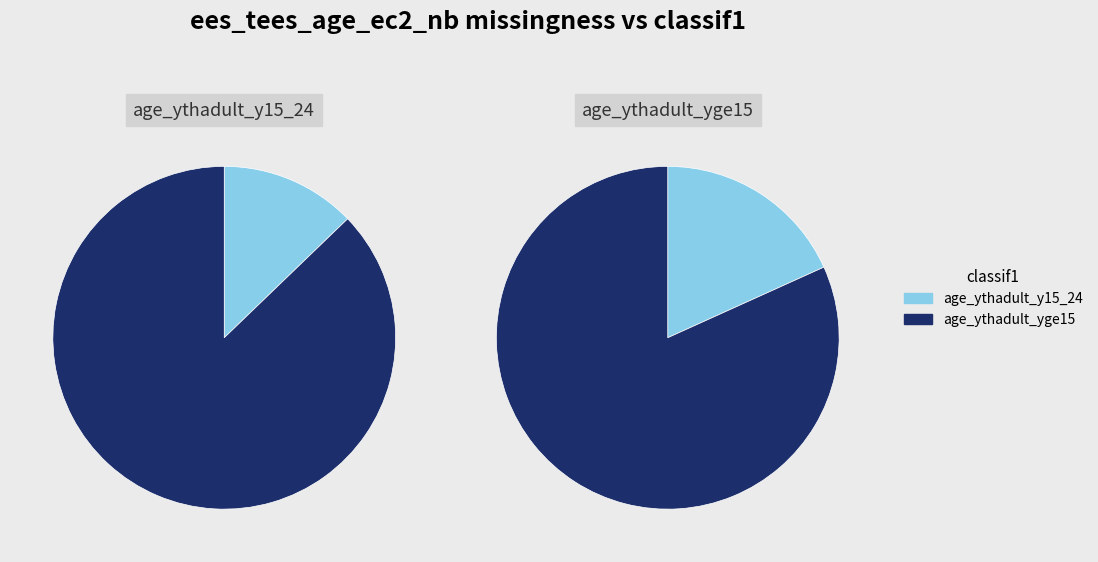

What is the ratio of the value at age_ythadult_yge15 to the value at age_ythadult_y15_24?

0.1